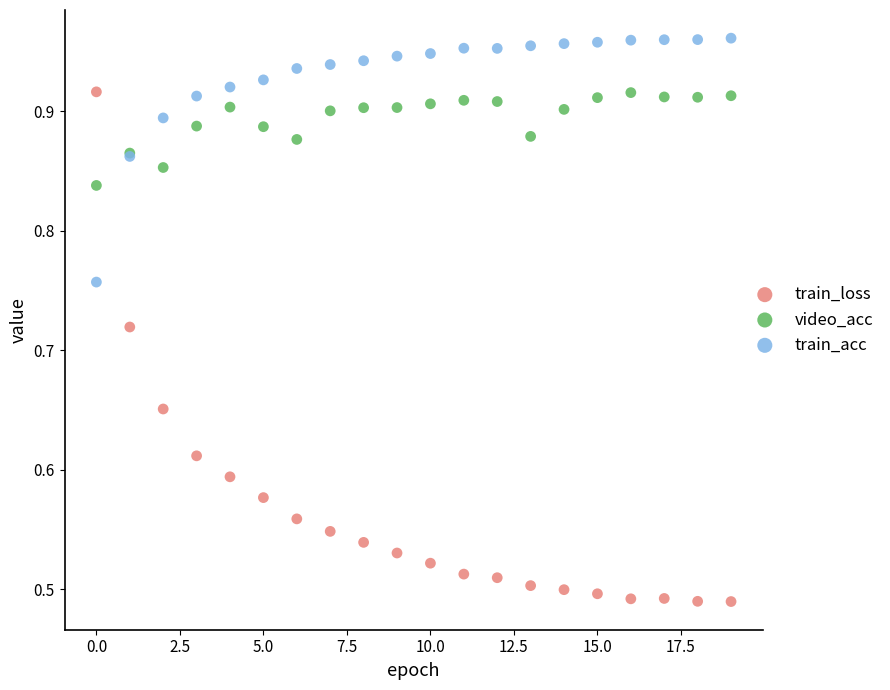

What are all the series names shown in the legend?

train_loss, video_acc, train_acc